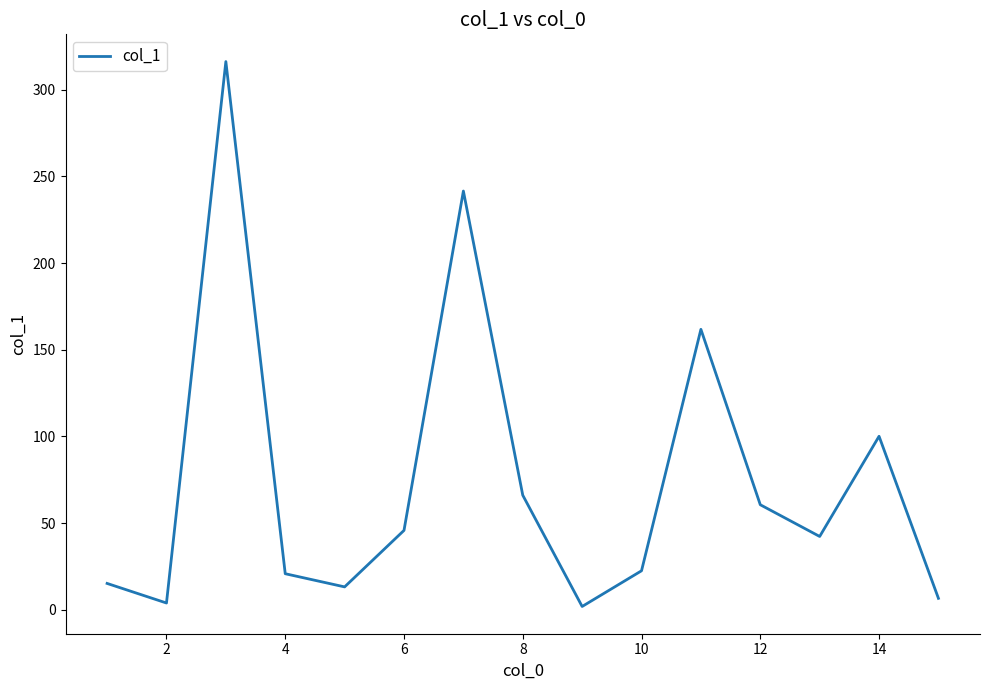

What is the difference between the maximum and minimum values?

314.4